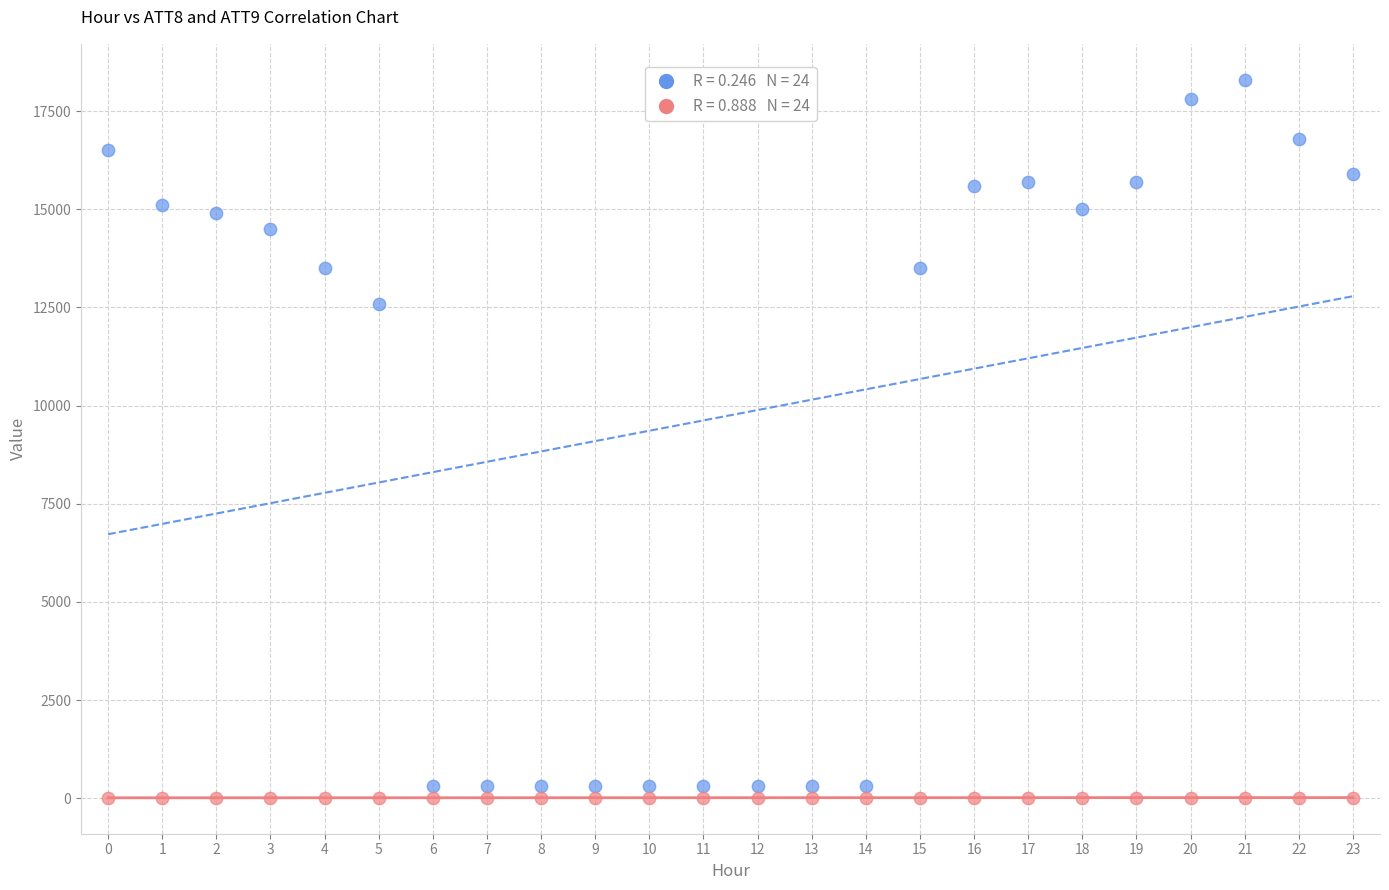

Across all series, what Y value is closest to 9154?

12600.0